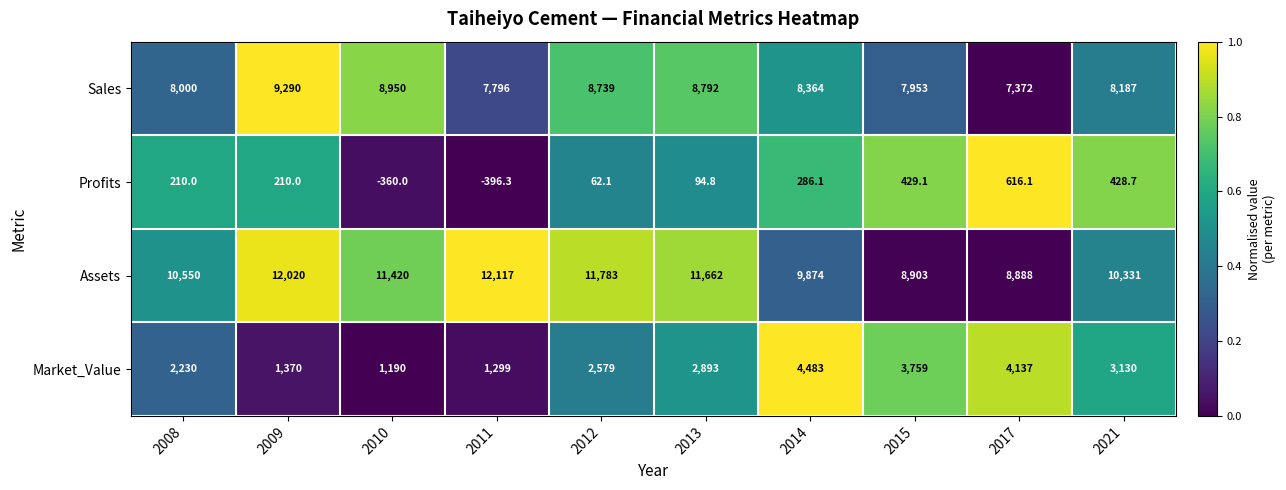

At how many categories does at least one series exceed 0?

10